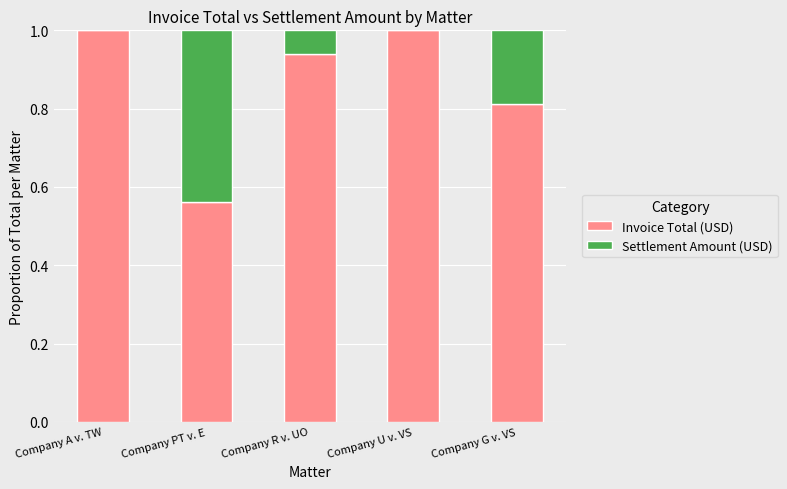

What is the sum of all Invoice Total (USD) values?

4.3